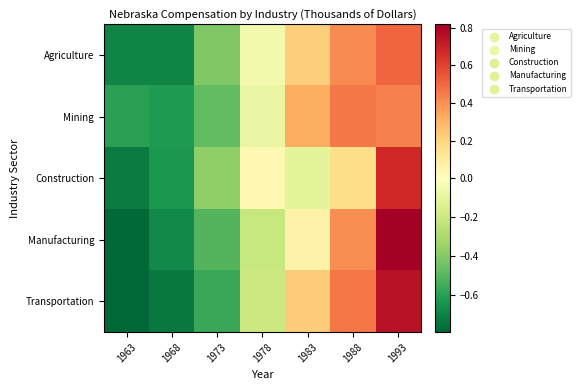

Between 1963 and 1978, which series saw the biggest shift?

Construction